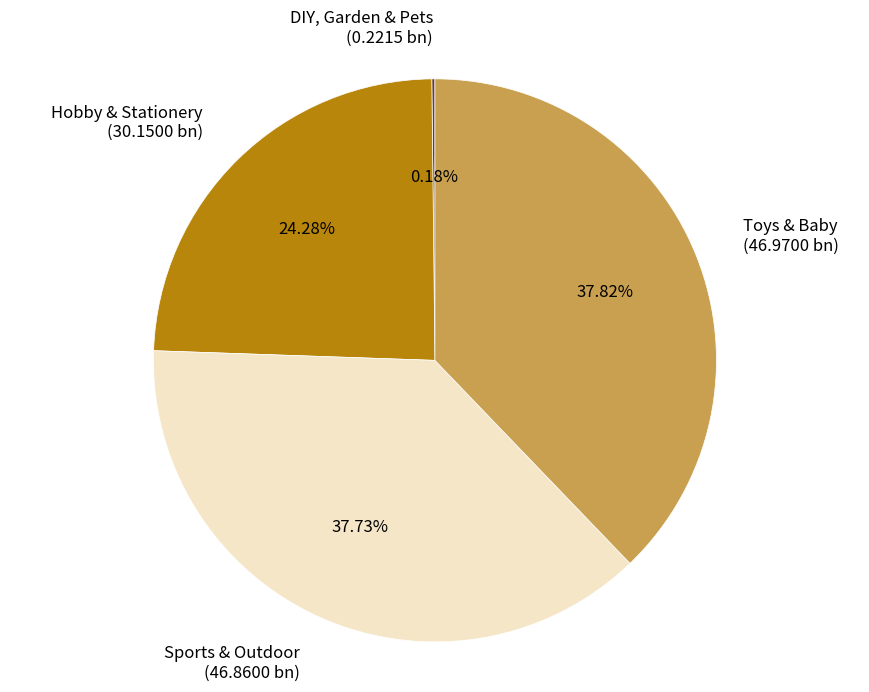

Is Hobby & Stationery the majority of the pie?

No